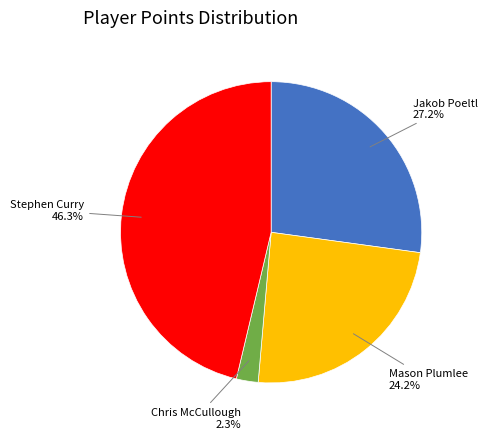

Is there any slice that represents more than half of the pie?

No